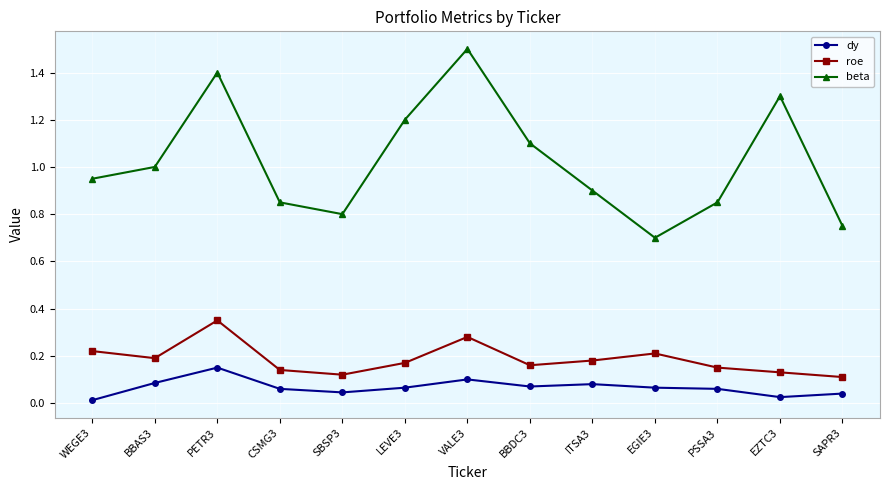

Rank the series by their maximum value, from lowest to highest.

dy, roe, beta